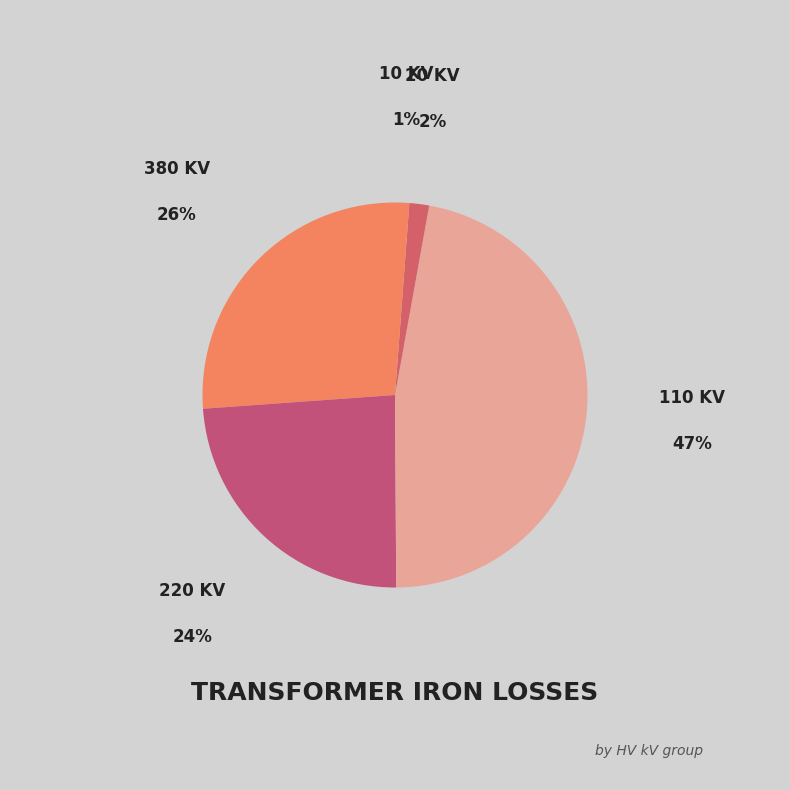

How many segments does this pie chart have?

5